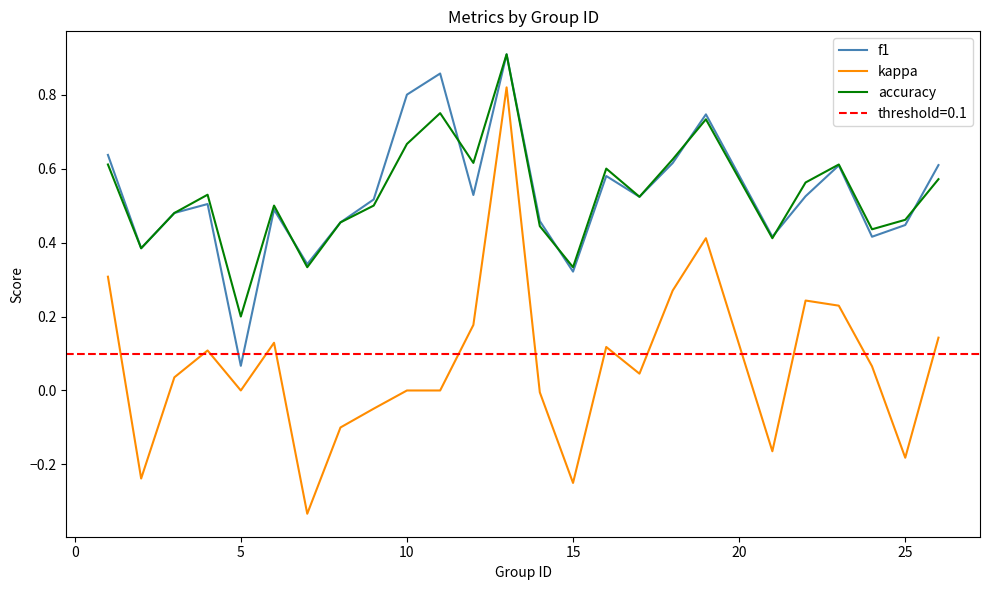

Which series has the largest total across all categories?

accuracy